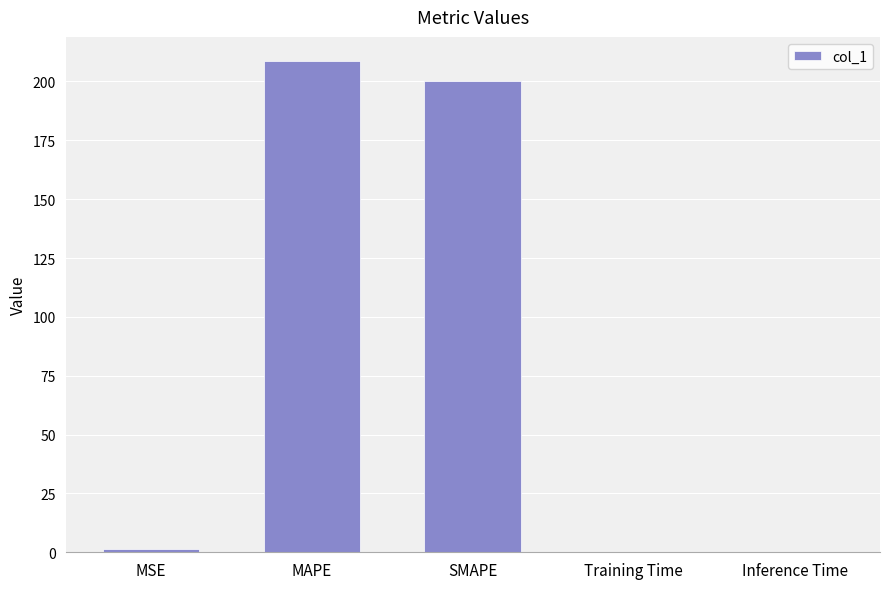

How many categories are shown in the chart?

5